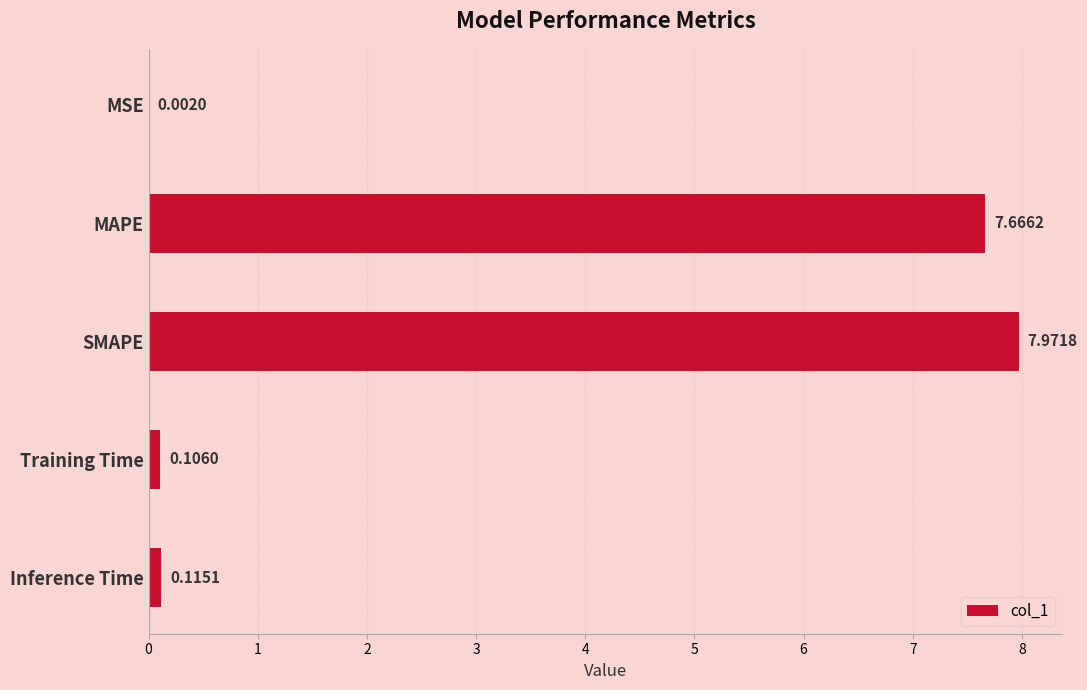

Where is the data nearest to the value 3?

Inference Time